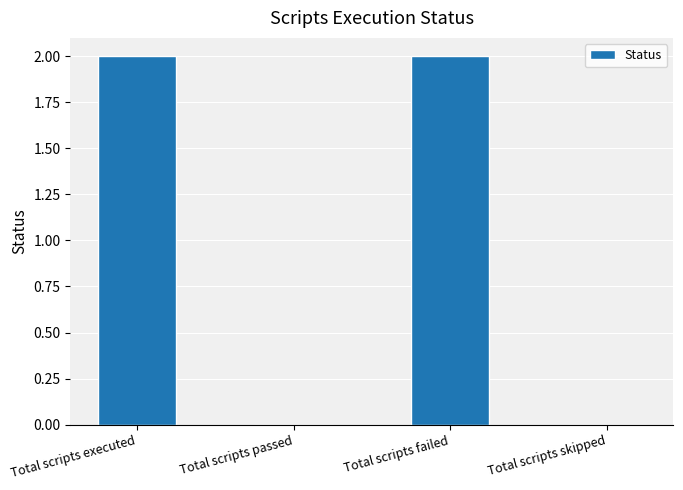

What is the greatest value displayed?

2